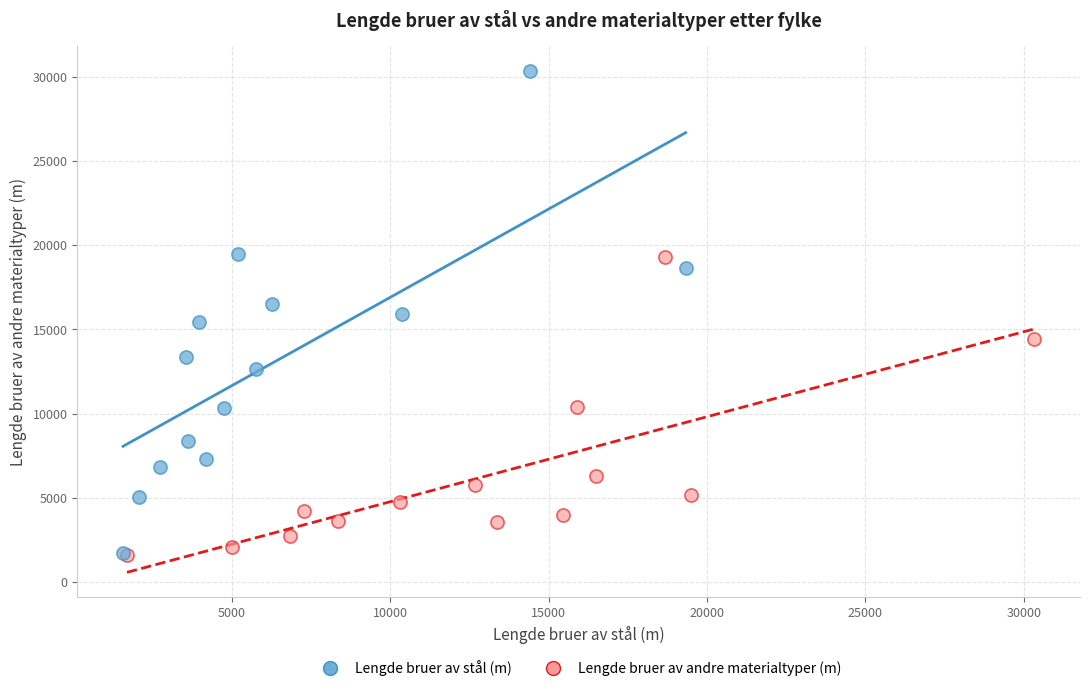

Which series has the largest Y range (max minus min)?

Lengde bruer av stål (m)